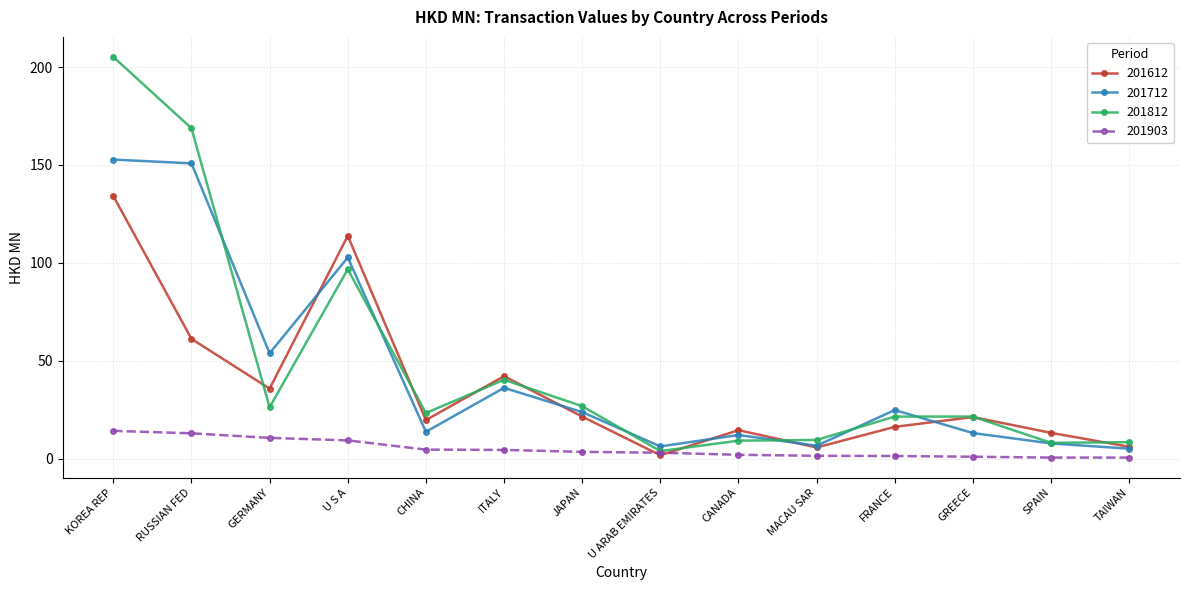

Rank the series by their maximum value, from highest to lowest.

201812, 201712, 201612, 201903